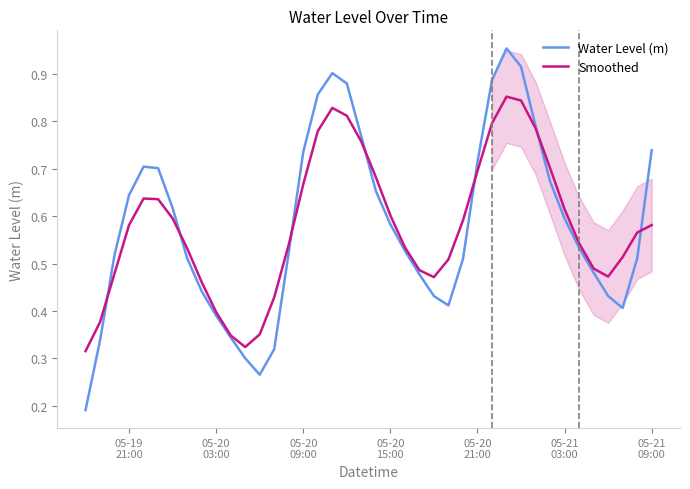

Reading right to left, what are all the values shown in this chart?

Water Level (m): 0.7	0.5	0.4	0.4	0.5	0.5	0.6	0.7	0.8	0.9	1.0	0.9	0.7	0.5	0.4	0.4	0.5	0.5	0.6	0.7	0.8	0.9	0.9	0.9	0.7	0.5	0.3	0.3	0.3	0.3	0.4	0.4	0.5	0.6	0.7	0.7	0.6	0.5	0.3	0.2
Smoothed: 0.6	0.6	0.5	0.5	0.5	0.5	0.6	0.7	0.8	0.8	0.9	0.8	0.7	0.6	0.5	0.5	0.5	0.5	0.6	0.7	0.8	0.8	0.8	0.8	0.7	0.5	0.4	0.4	0.3	0.3	0.4	0.5	0.5	0.6	0.6	0.6	0.6	0.5	0.4	0.3